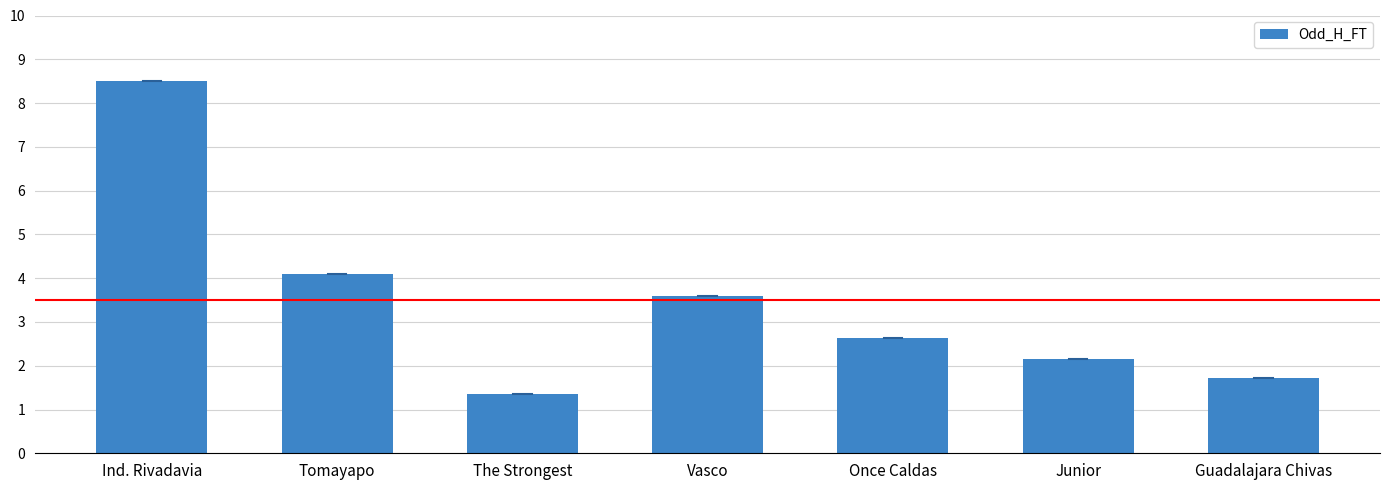

What is the minimum value shown in the chart?

1.4